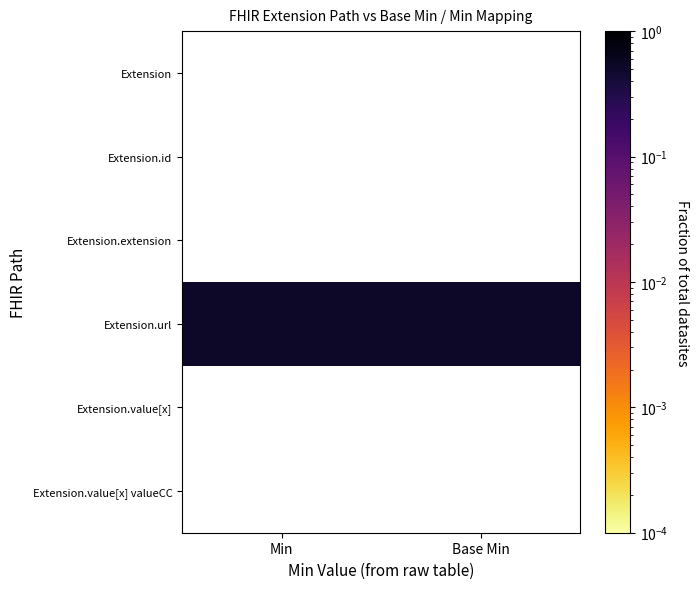

What is the minimum value shown in the chart?

0.5